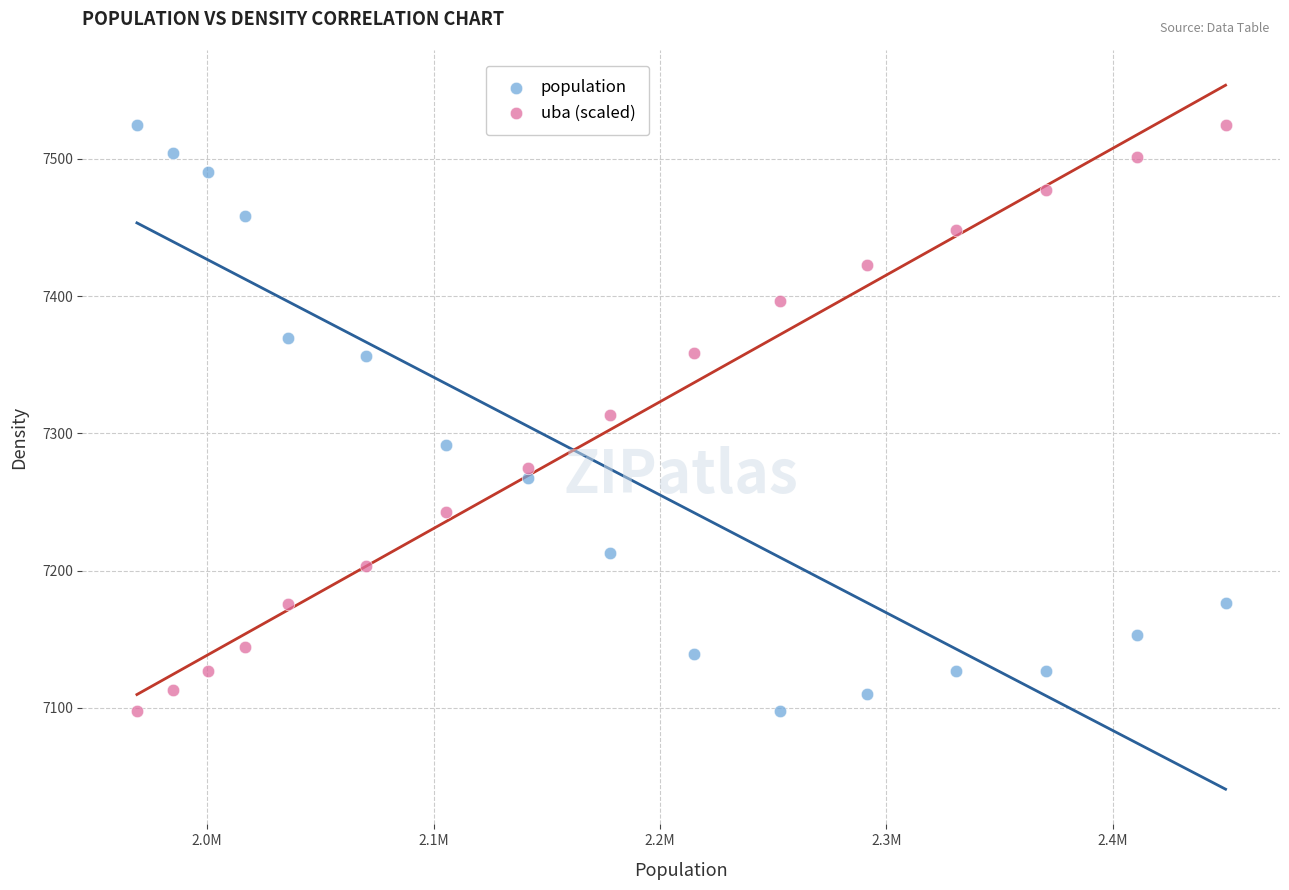

What are all the series names shown in the legend?

population, uba (scaled)